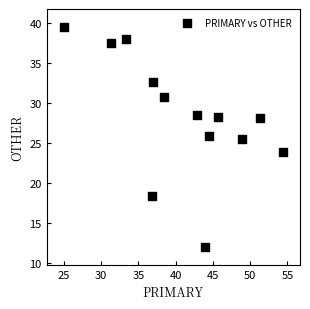

What Y value in the scatter plot is closest to 25?

25.5